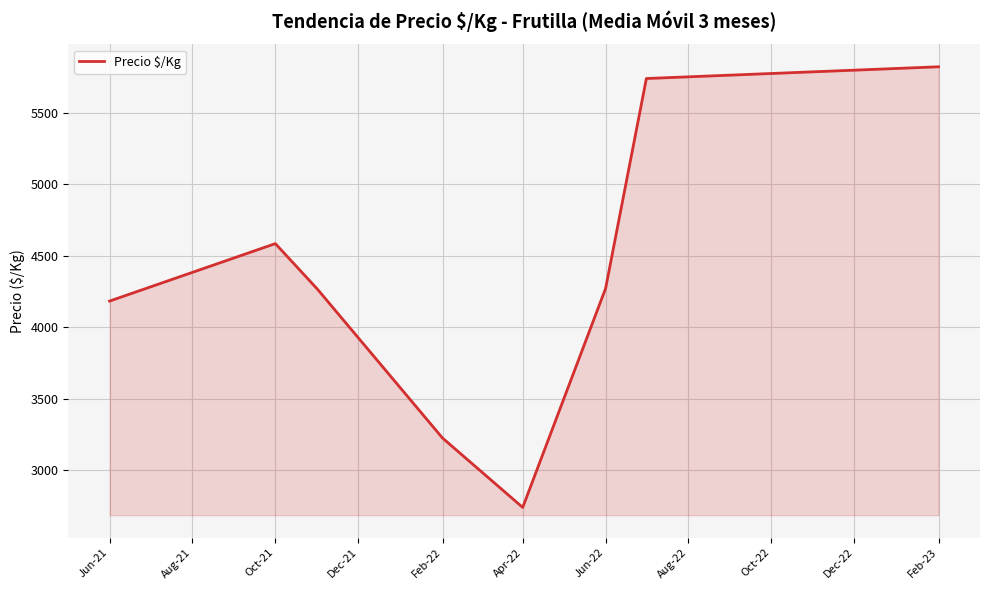

What is the average value?

4354.2